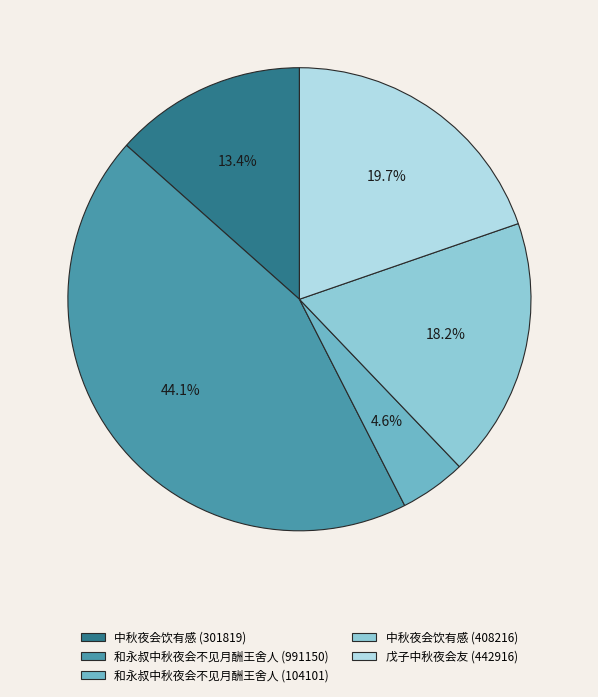

Is there any slice that represents more than half of the pie?

No